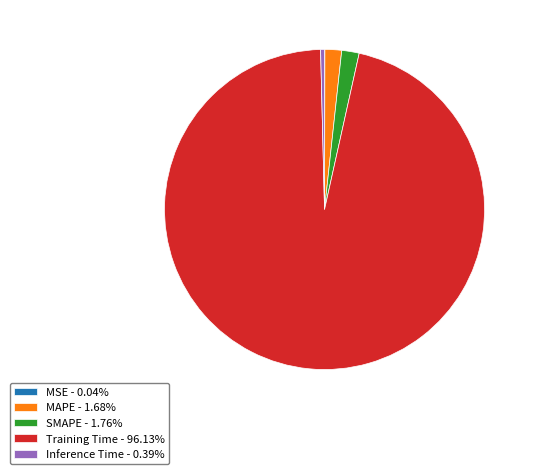

Which slice is the largest?

Training Time